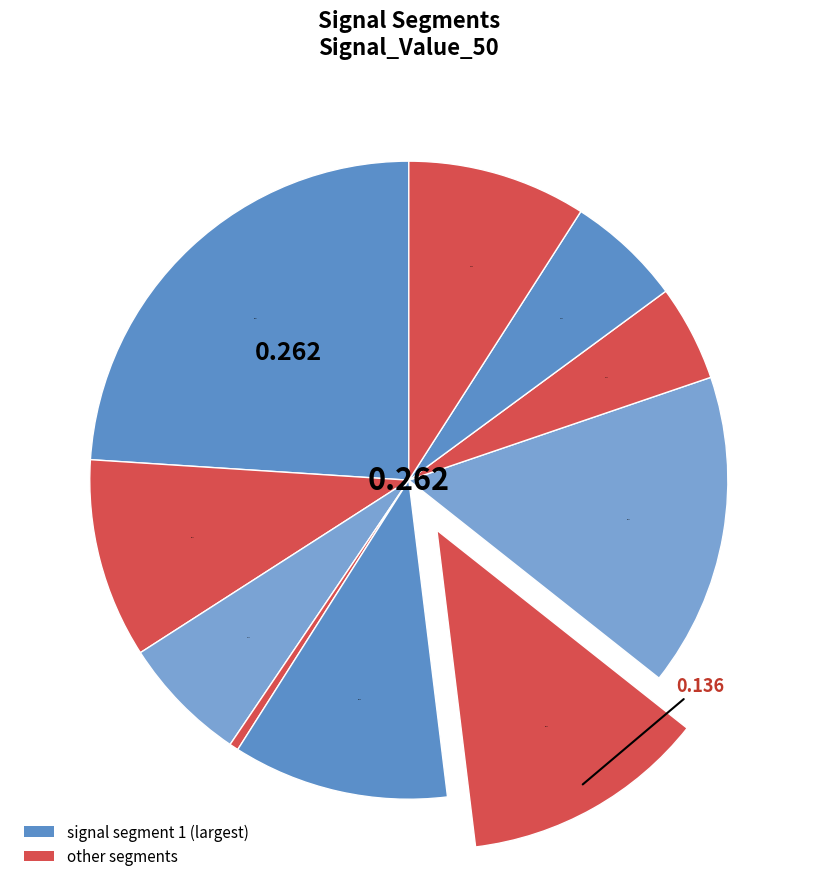

Count the number of slices in the pie.

10